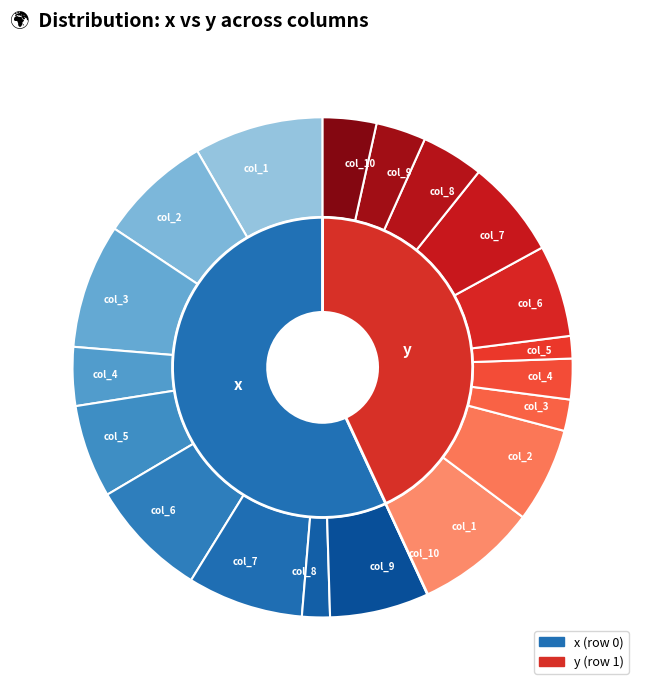

What percentage is the col_5 slice, to the nearest percent?

11%